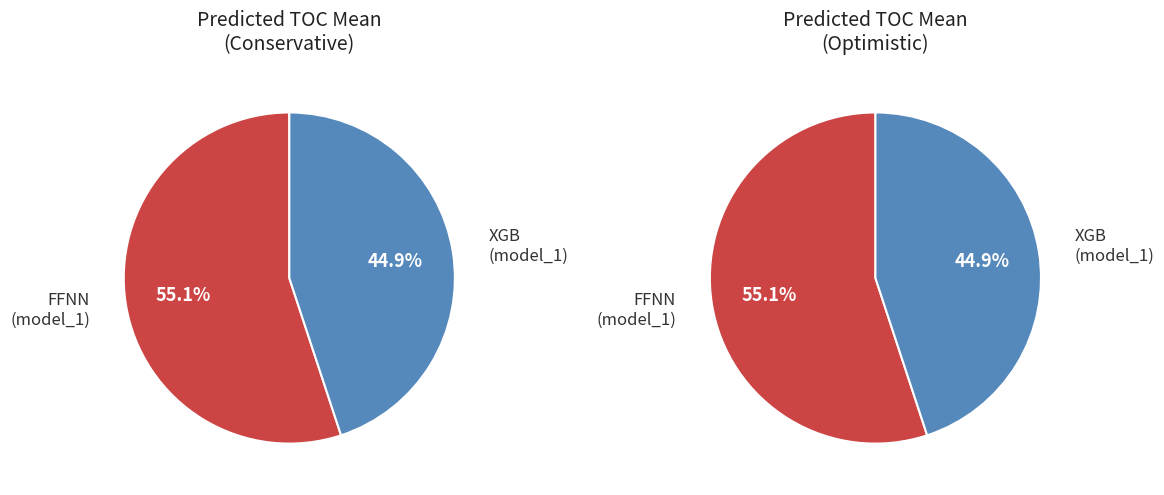

How many slices are in this pie chart?

2